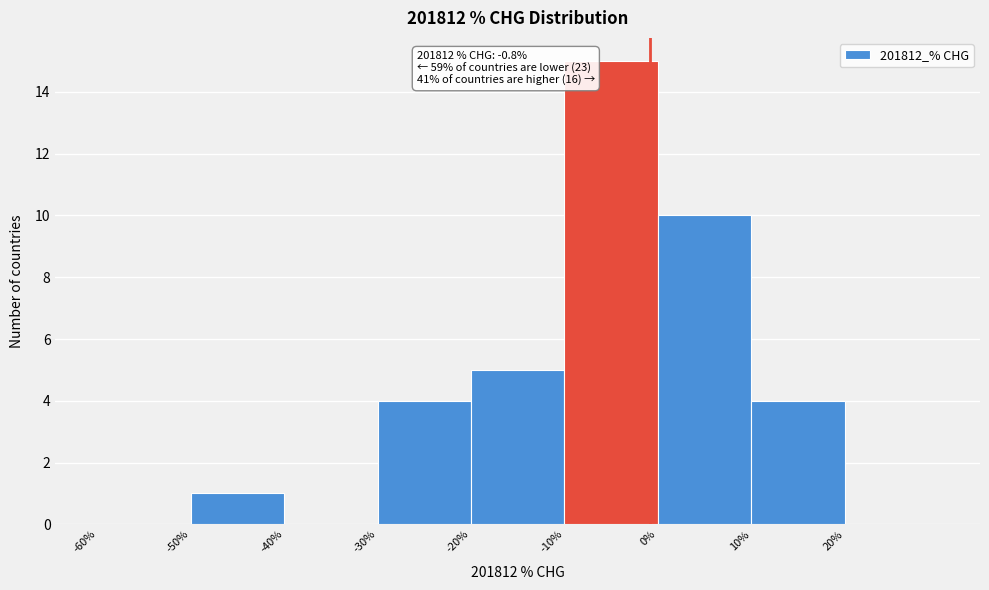

Over which range of the x-axis is the bar tallest?

-10 to 0